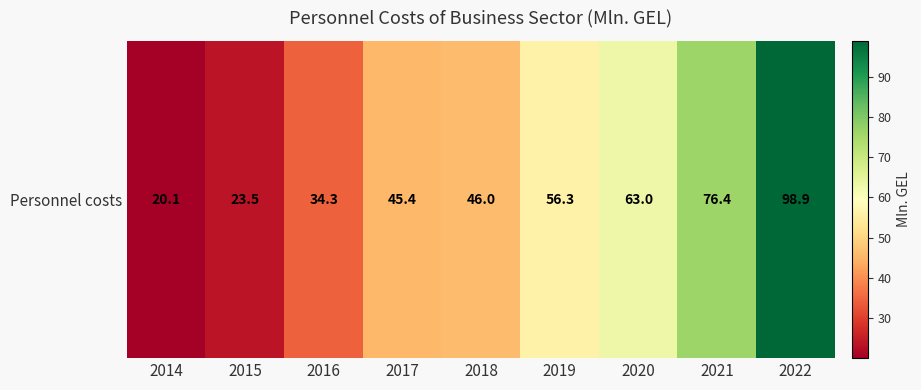

Where does the data first go above 46?

2019